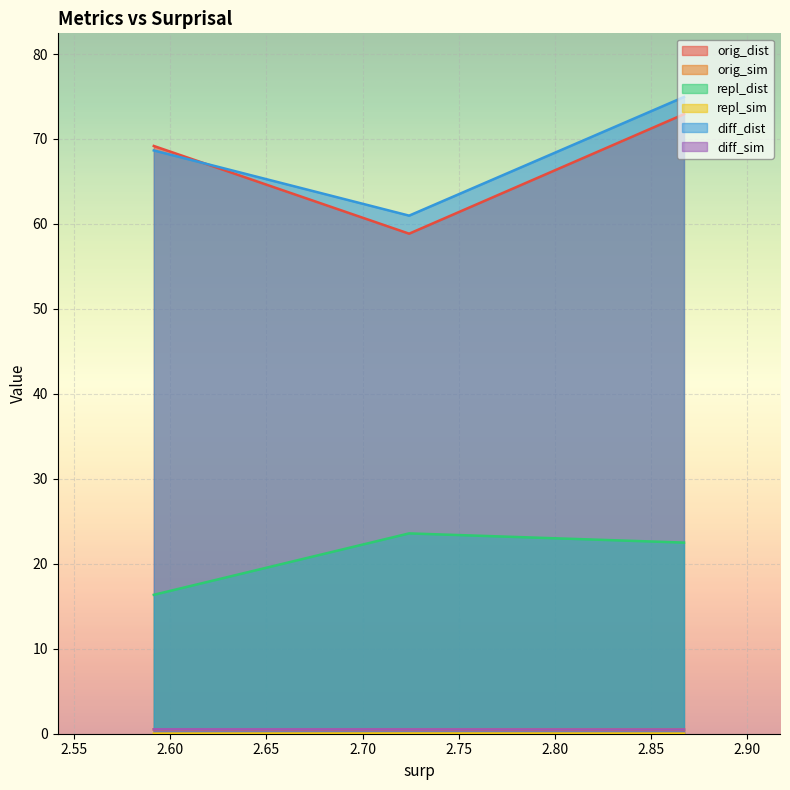

At which category is the sum across all series the highest?

2.867380947109898